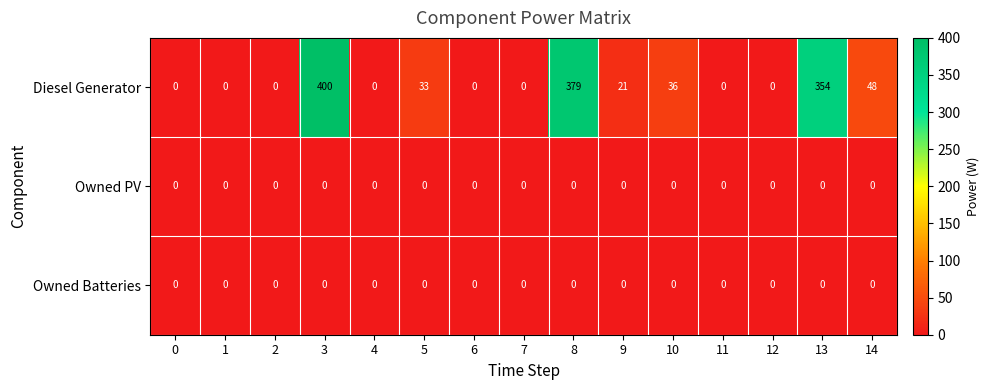

What is the difference between the highest and lowest values at 14?

48